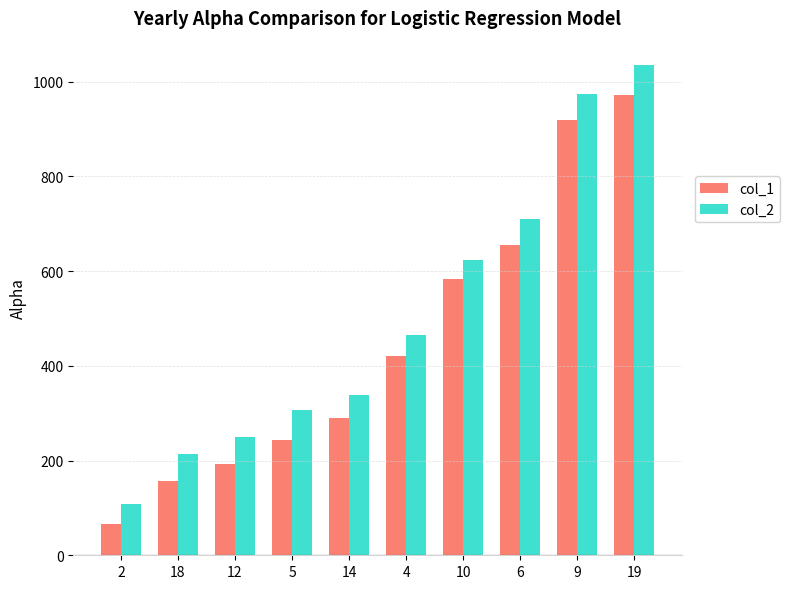

The value of col_1 at 10 is 583. True or false?

True